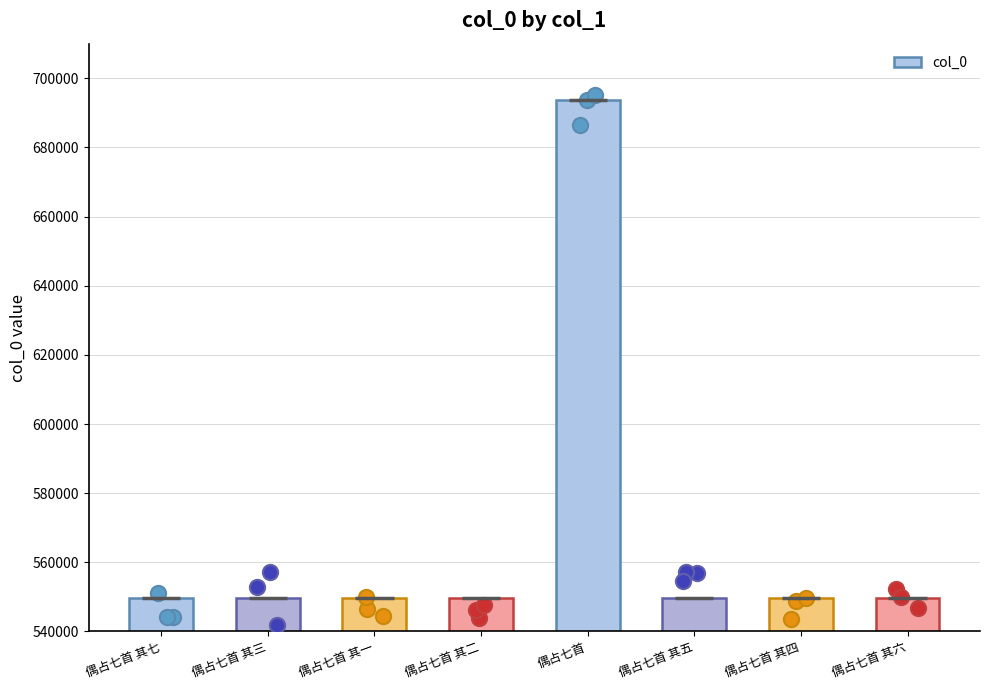

What is the ratio of the value at 偶占七首 to the value at 偶占七首 其五?

1.3